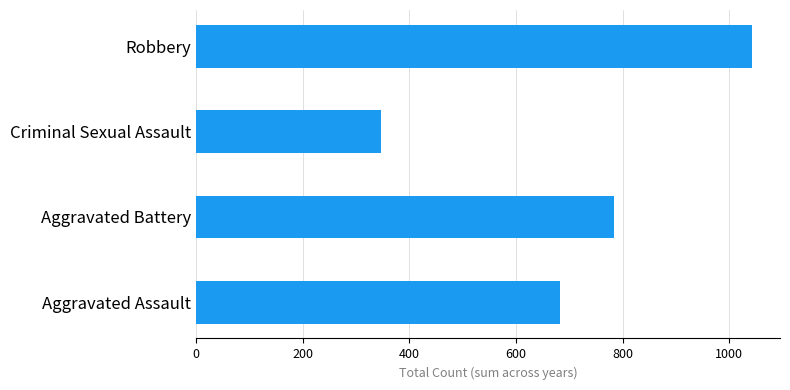

Is it true that the value at Aggravated Battery is 436?

False